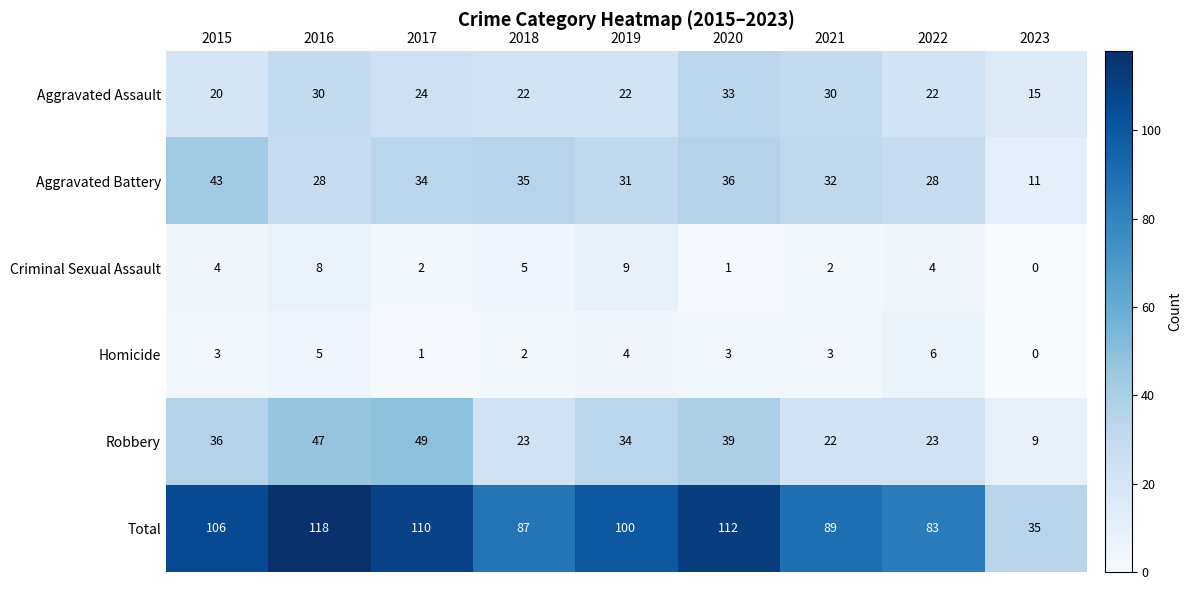

True or false: Aggravated Assault has a value of 21 at 2023.

False